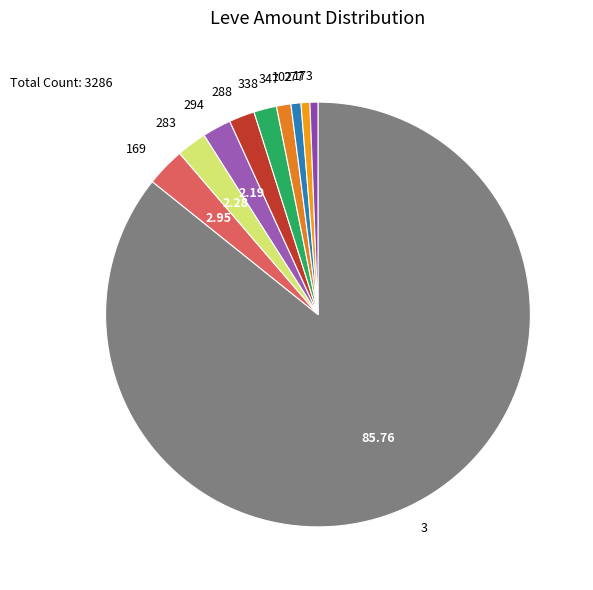

Does any single category account for the majority?

Yes